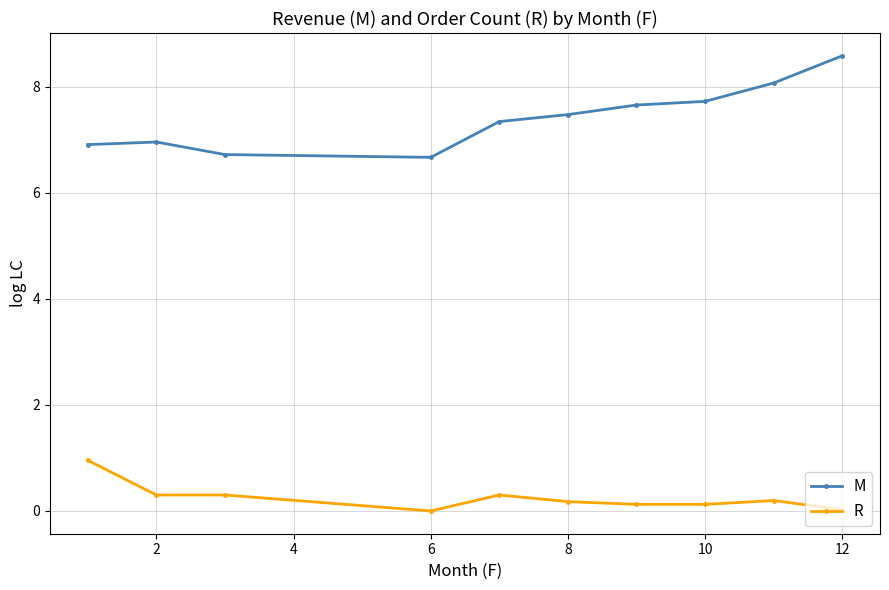

True or false: M has more than 0 interior local peaks.

True